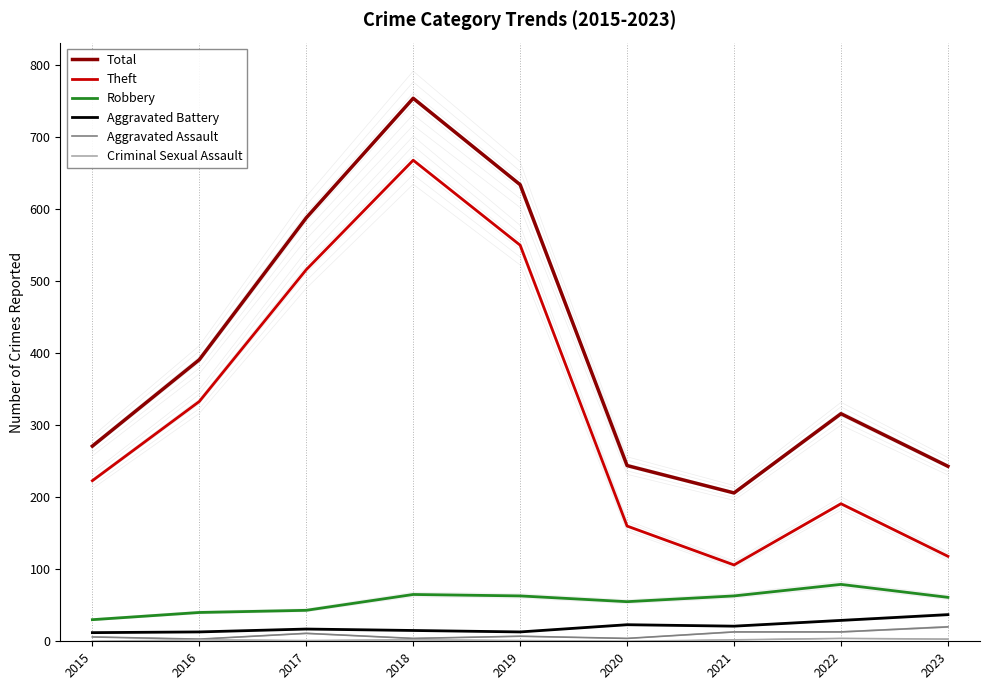

The Aggravated Battery series shows 24 at 2017. True or false?

False